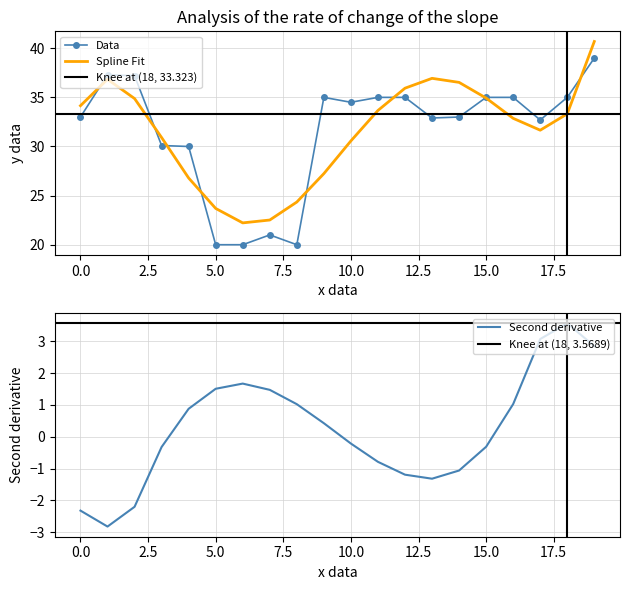

What position from the left is 8?

9